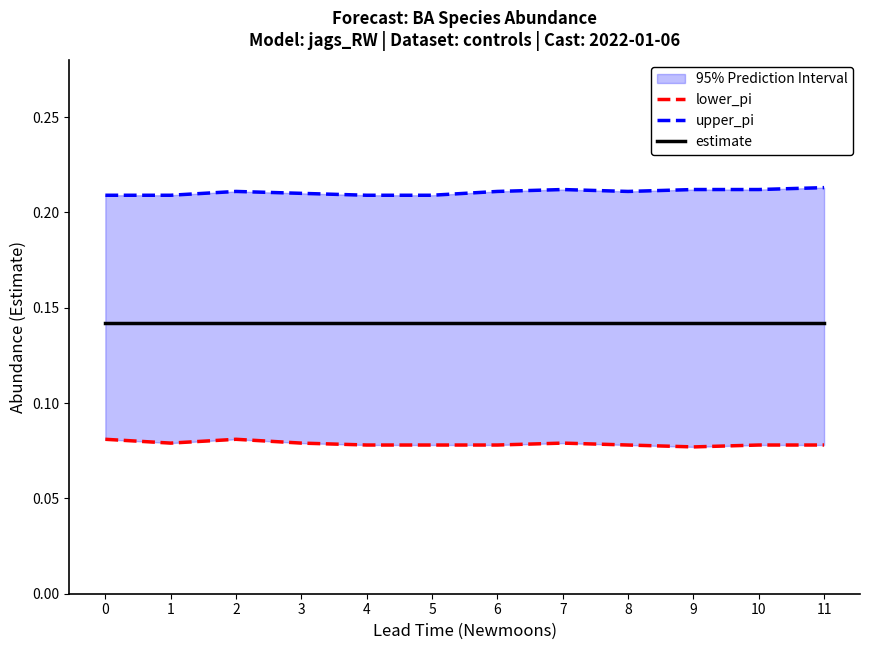

What is the value of the upper_pi point at the 2nd from the left?

0.2